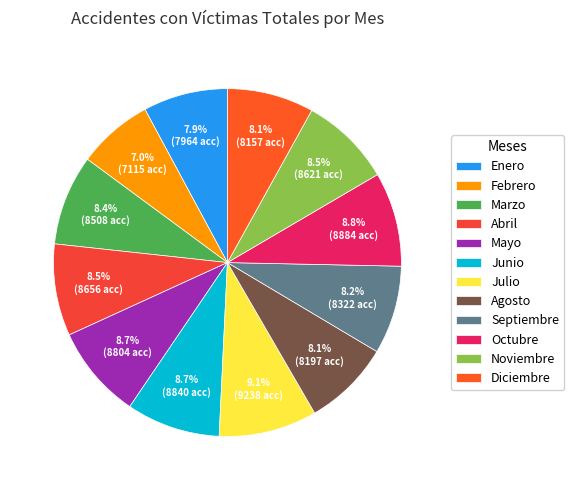

How many segments does this pie chart have?

12